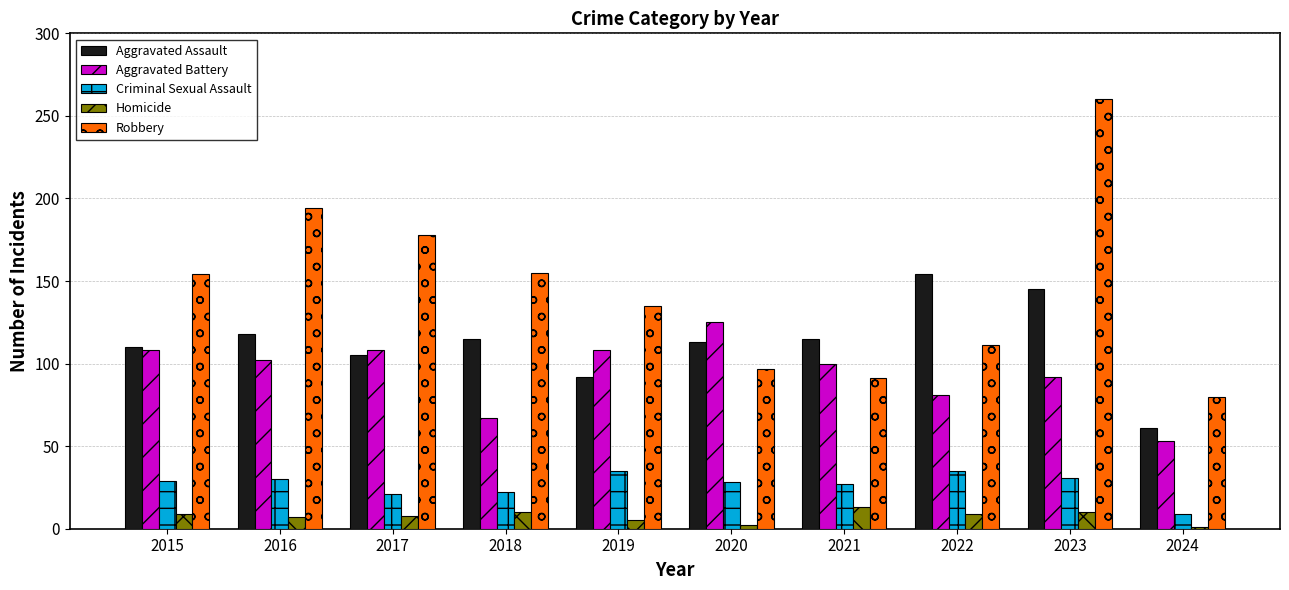

Are the bars grouped side by side (vs. stacked)?

Yes